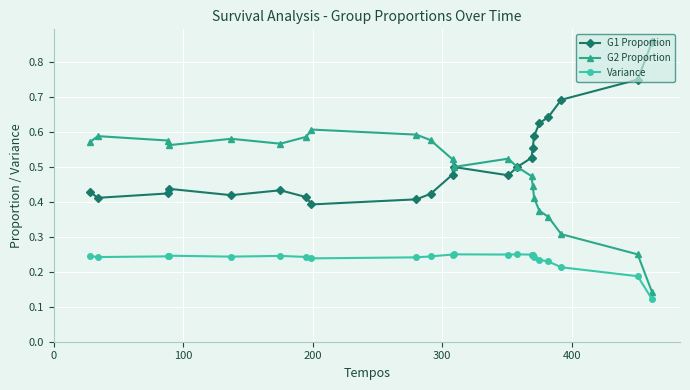

True or false: Variance and G1 Proportion intersect in this chart.

False